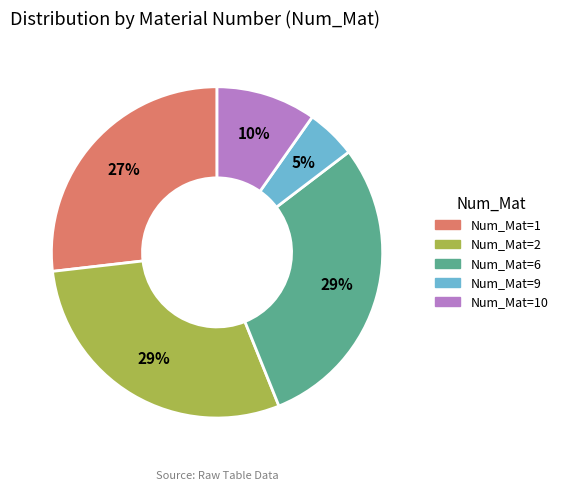

To the nearest percent, what is the difference between the largest and smallest slice percentages?

24%